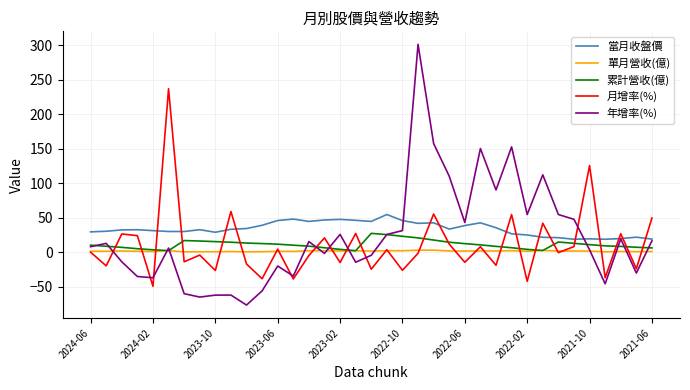

How many intersections are there between 年增率(%) and 月增率(%)?

9